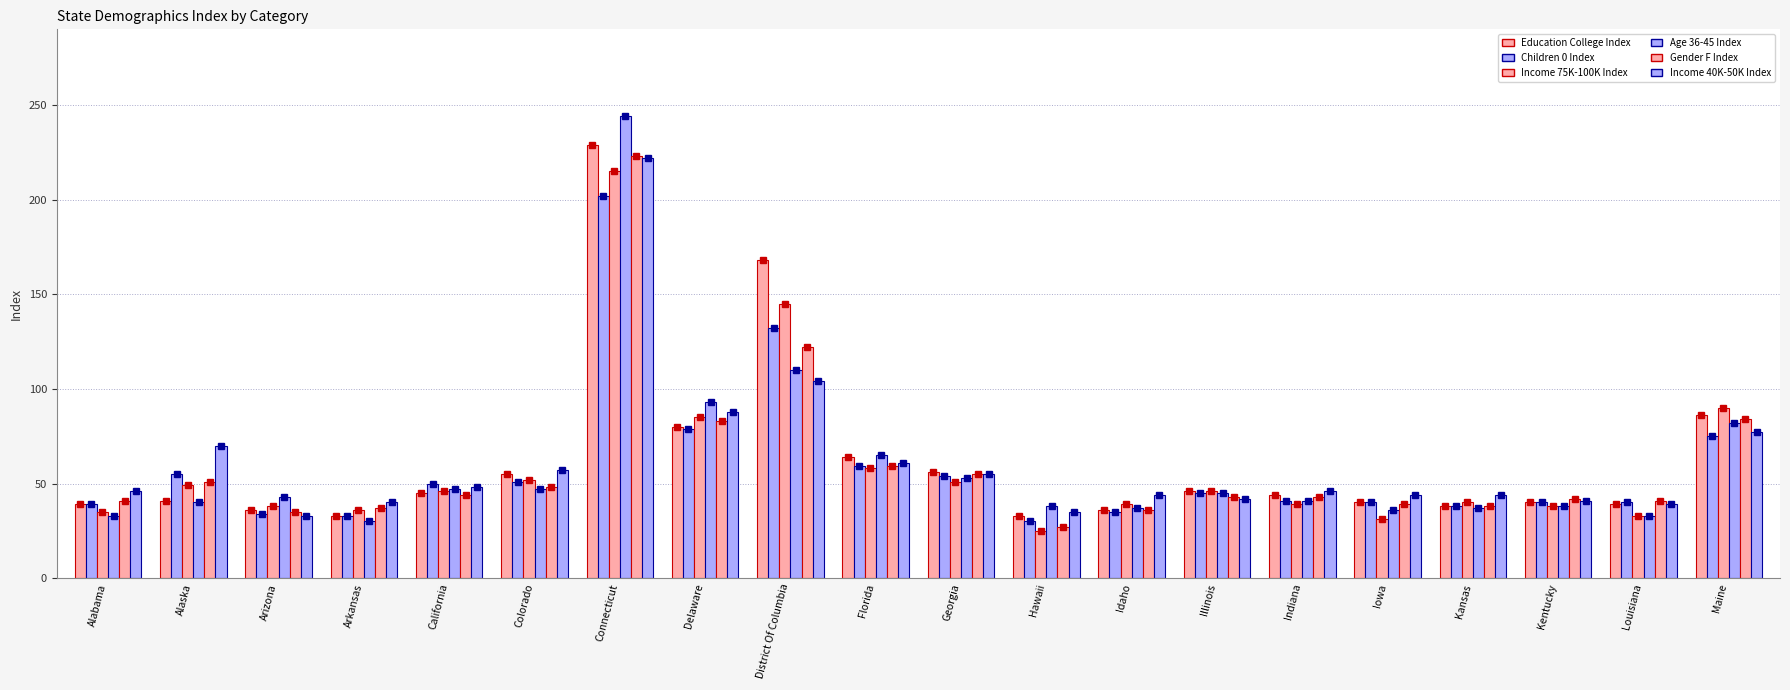

What is the difference between the Income 40K-50K Index values at Arkansas and Maine?

37